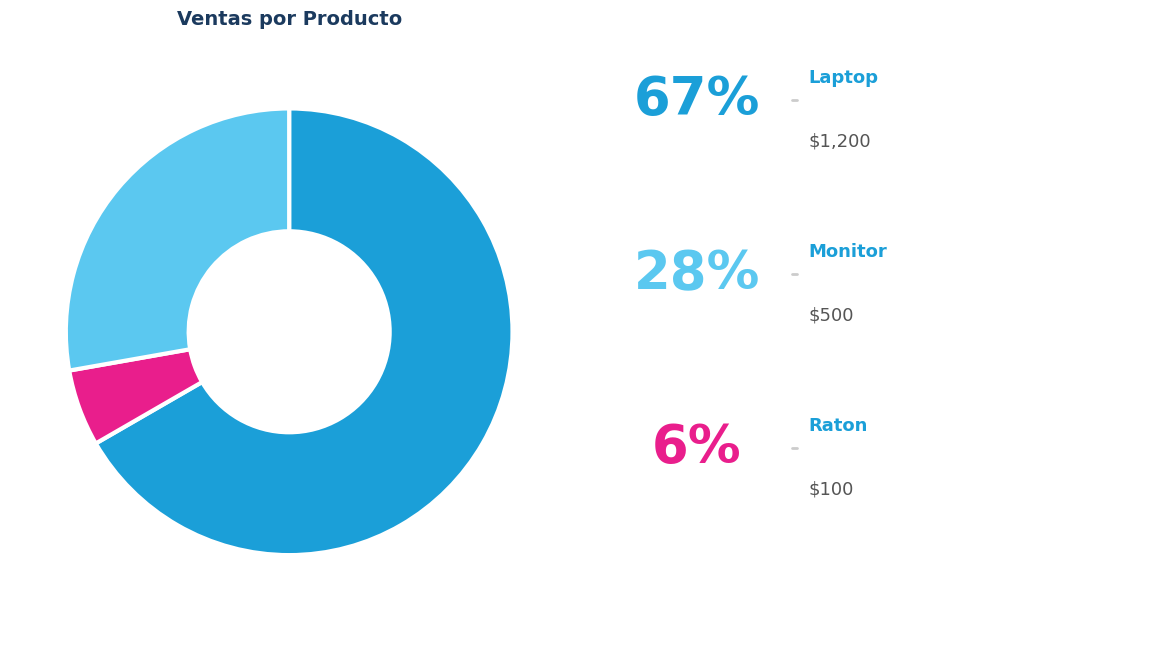

Is there a majority slice in this chart?

Yes